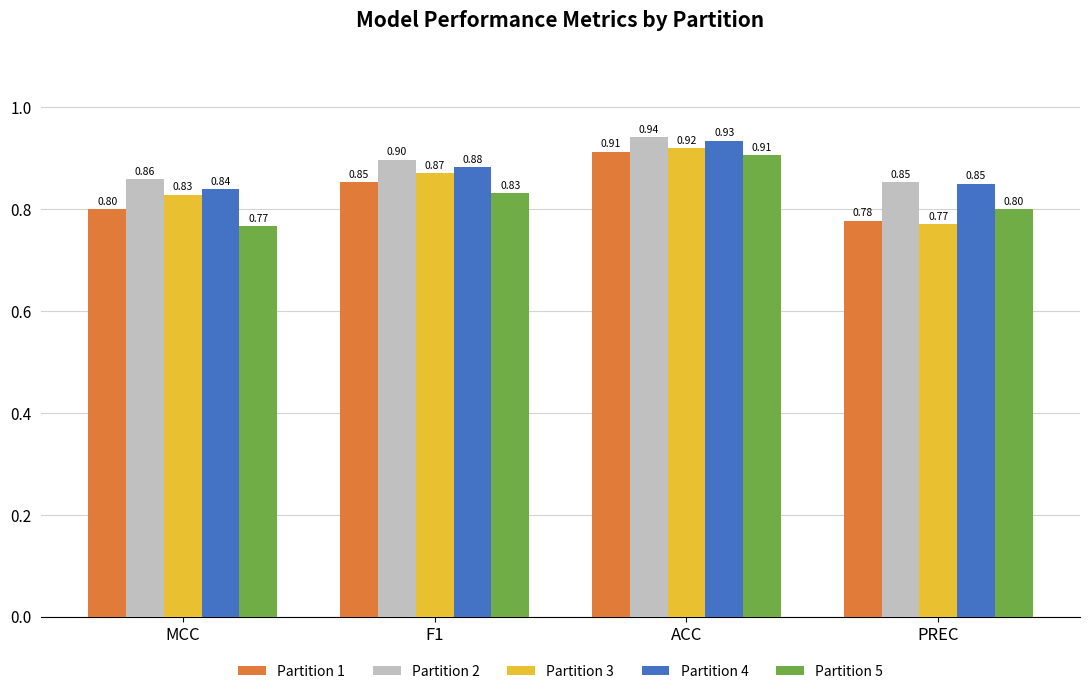

Which category has the highest value in the Partition 4 series?

ACC